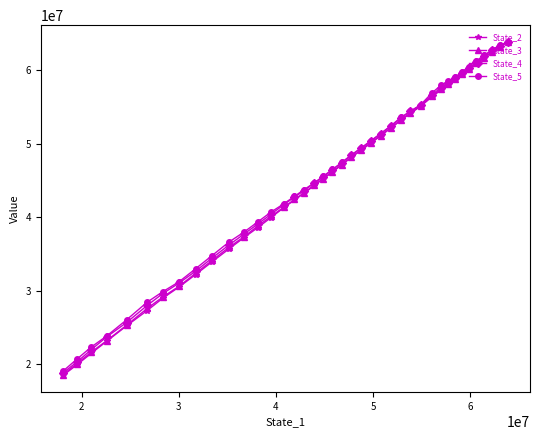

What is the difference between the maximum and minimum values in the State_2 series?

45393499.8